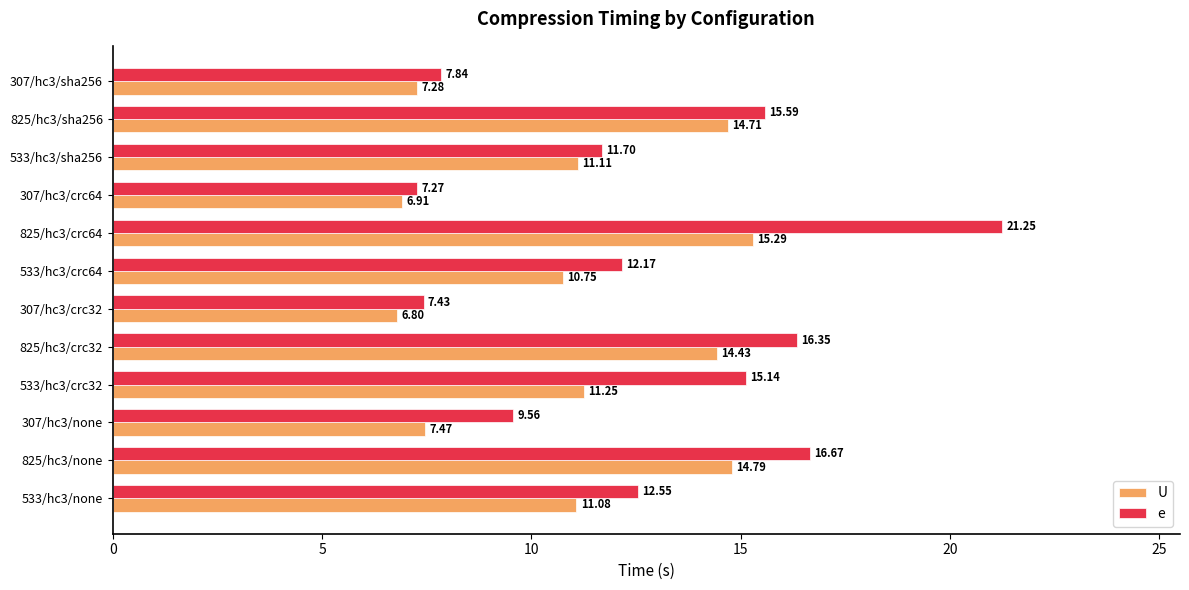

What is the difference between the e values at 307/hc3/crc32 and 307/hc3/none?

2.1